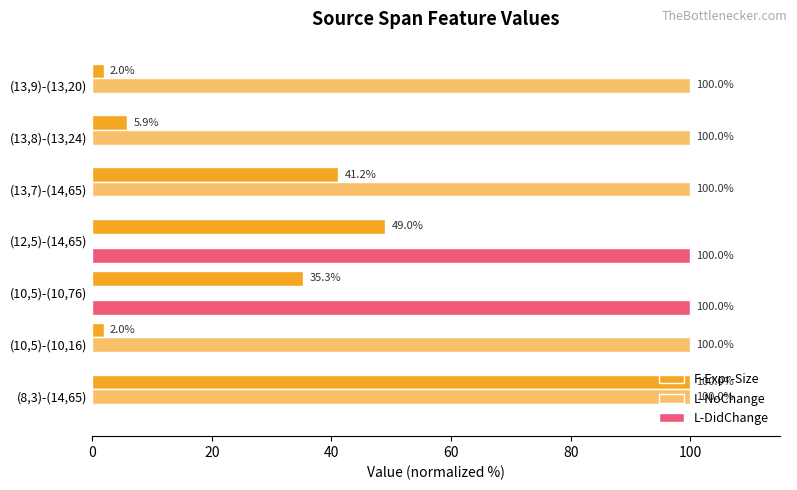

What is the highest value of the L-NoChange series?

100.0